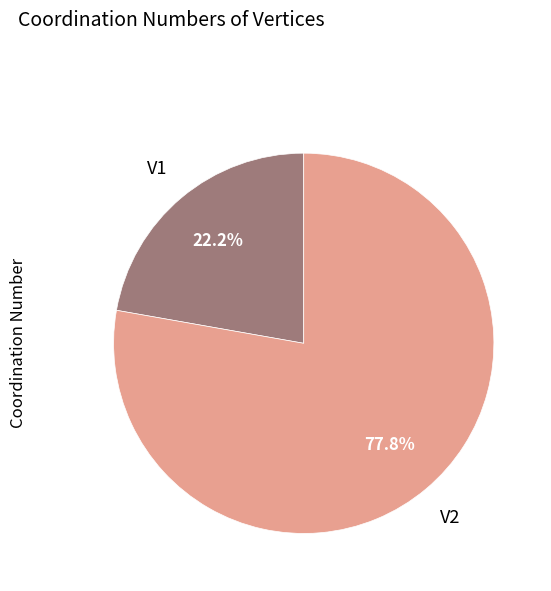

What is the total percentage of V2 and V1?

100.0%